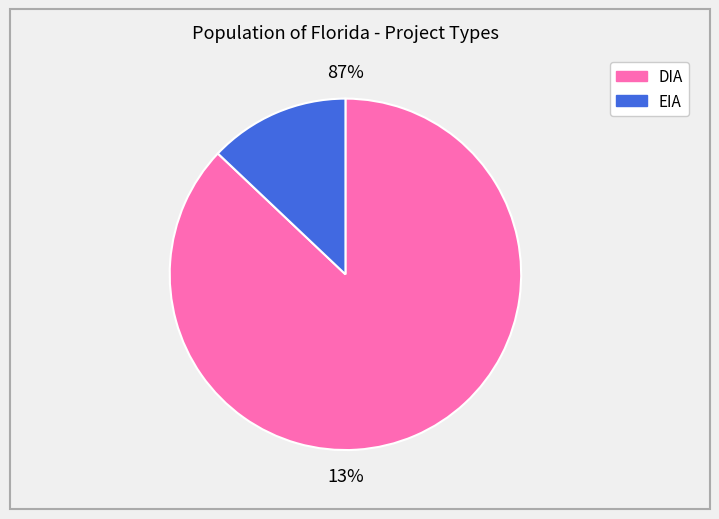

Is there a majority slice in this chart?

Yes